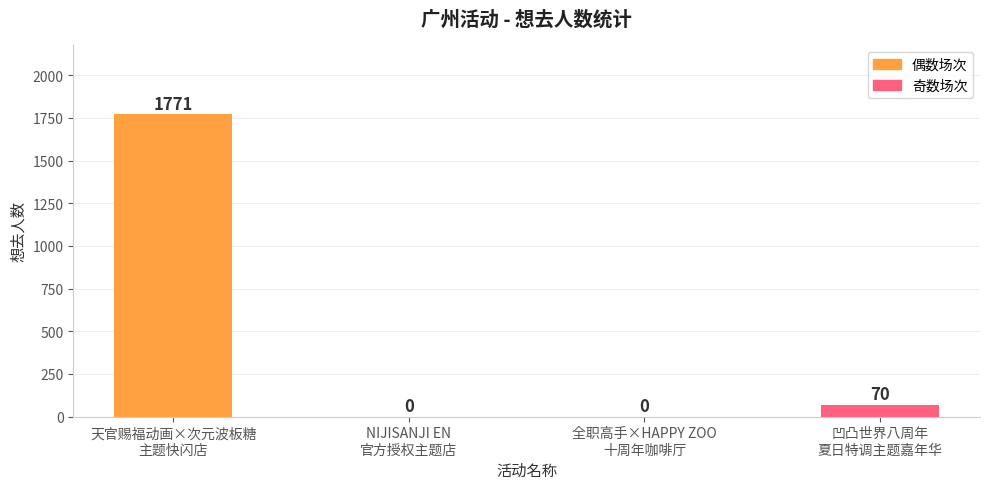

What is the sum of the values at 凹凸世界八周年
夏日特调主题嘉年华 and 全职高手×HAPPY ZOO
十周年咖啡厅?

70